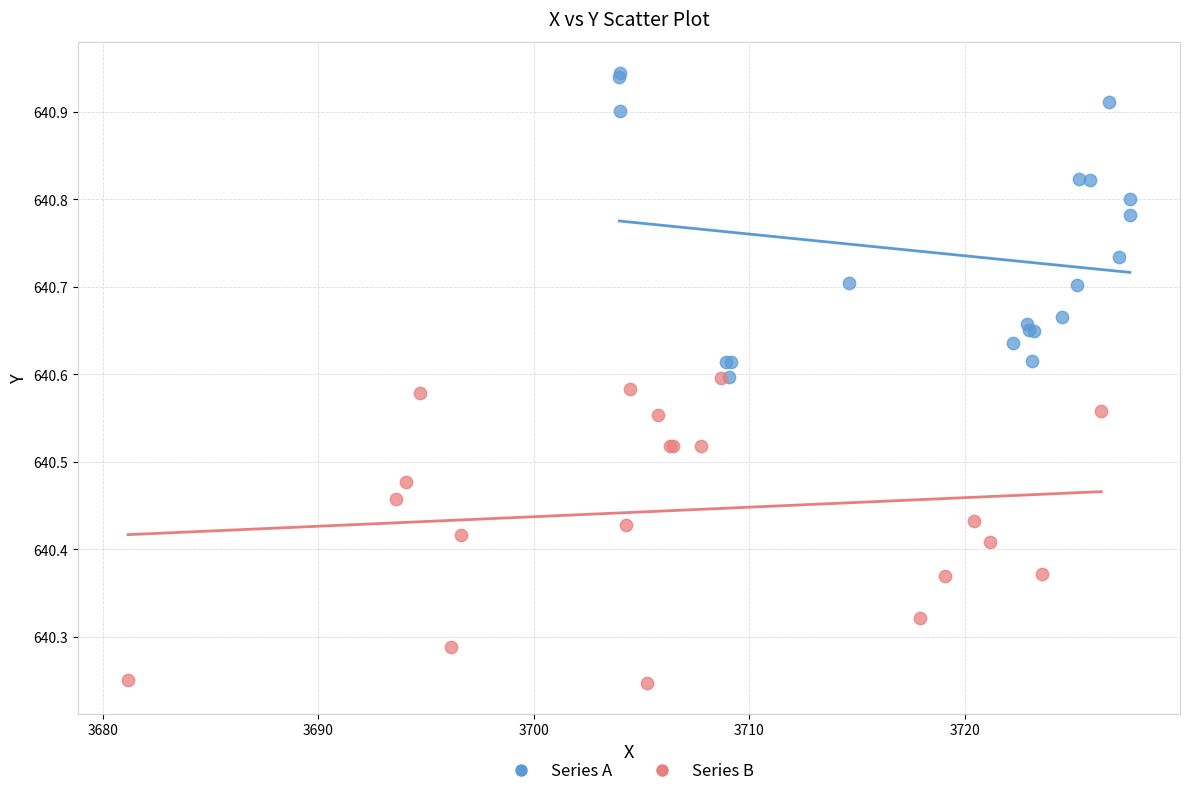

Which series contains the lowest Y value?

Series B